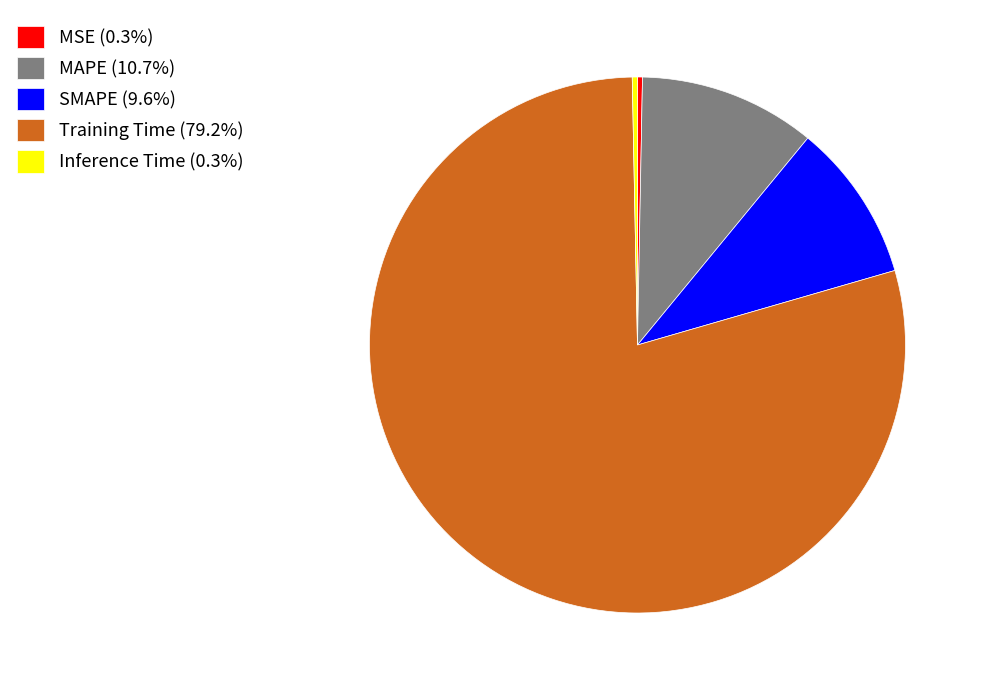

Combined, do MAPE (10.7%) and MSE (0.3%) account for over 50%?

No